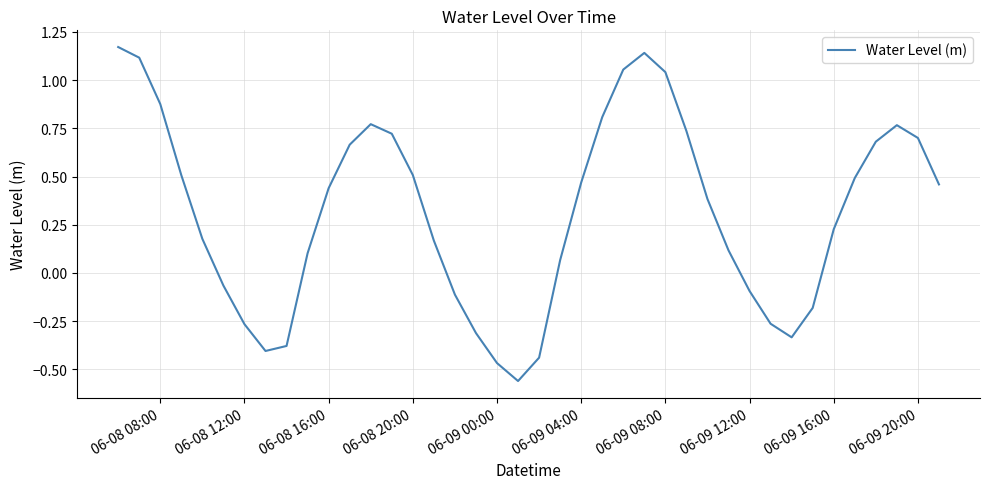

How many lines are shown in the chart?

1